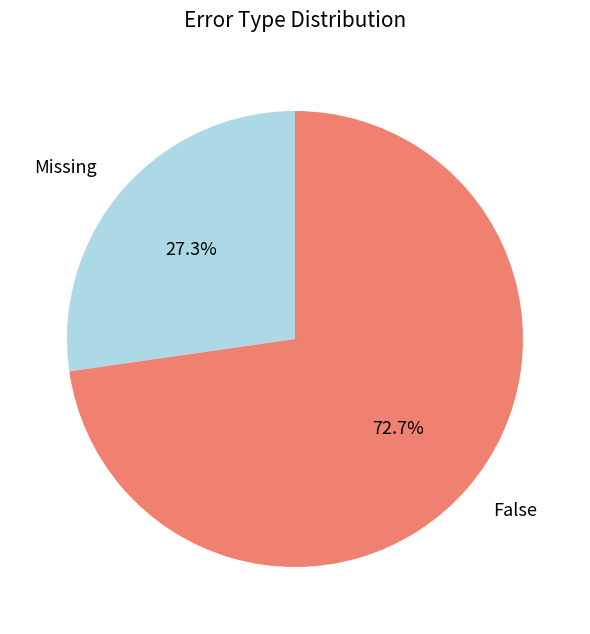

Does Missing account for over 50% of the chart?

No